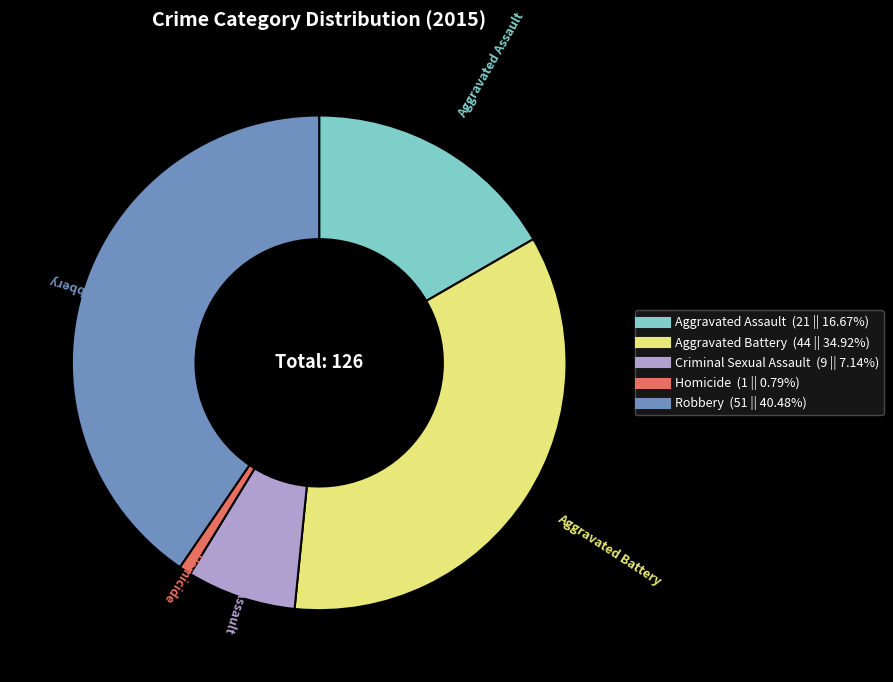

What is the ratio of the value at Aggravated Battery to the value at Criminal Sexual Assault?

4.9